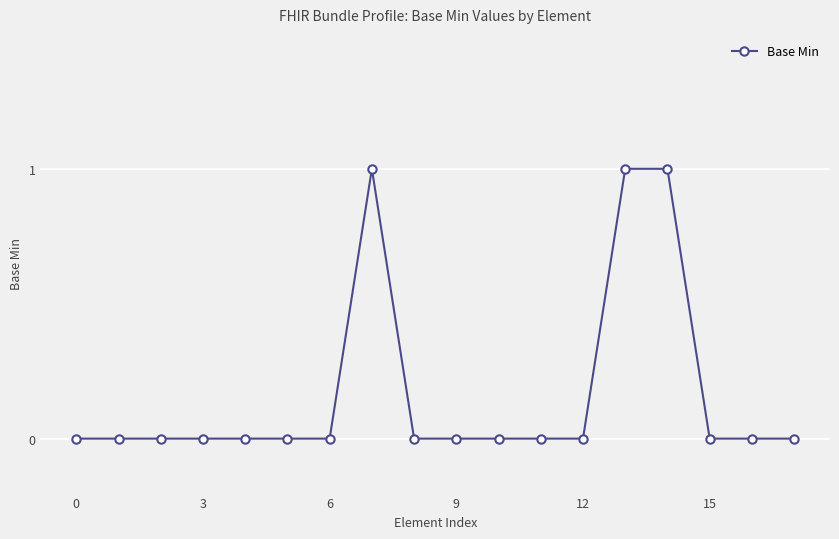

Reading left to right, list all the values displayed in this chart.

0	0	0	0	0	0	0	1	0	0	0	0	0	1	1	0	0	0